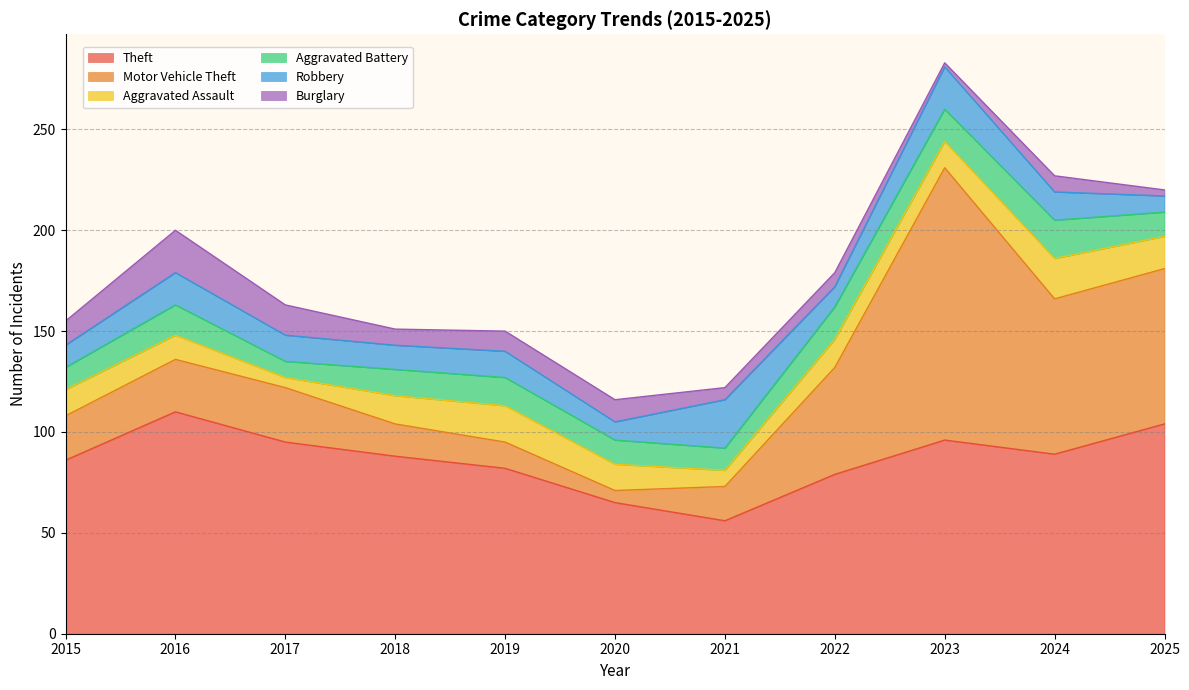

Does the chart have visible grid lines?

Yes